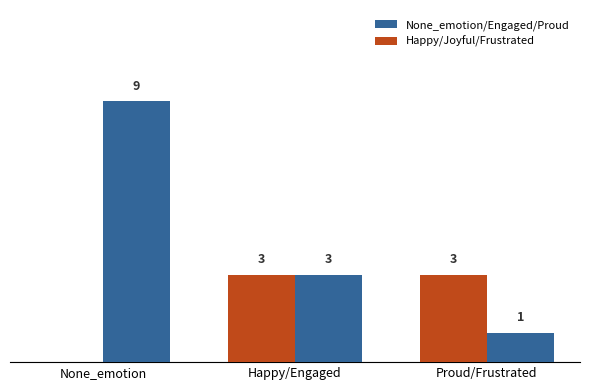

At which category is the sum across all series the highest?

None_emotion